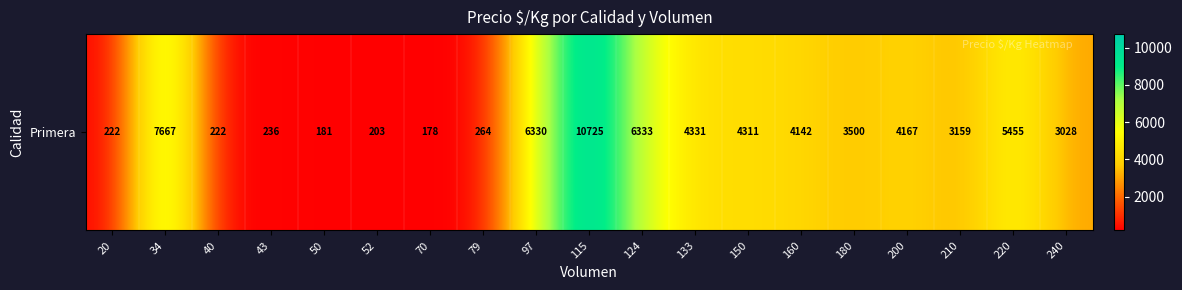

Reading left to right, extract all data points from this chart.

222	7667	222	236	181	203	178	264	6330	10725	6333	4331	4311	4142	3500	4167	3159	5455	3028